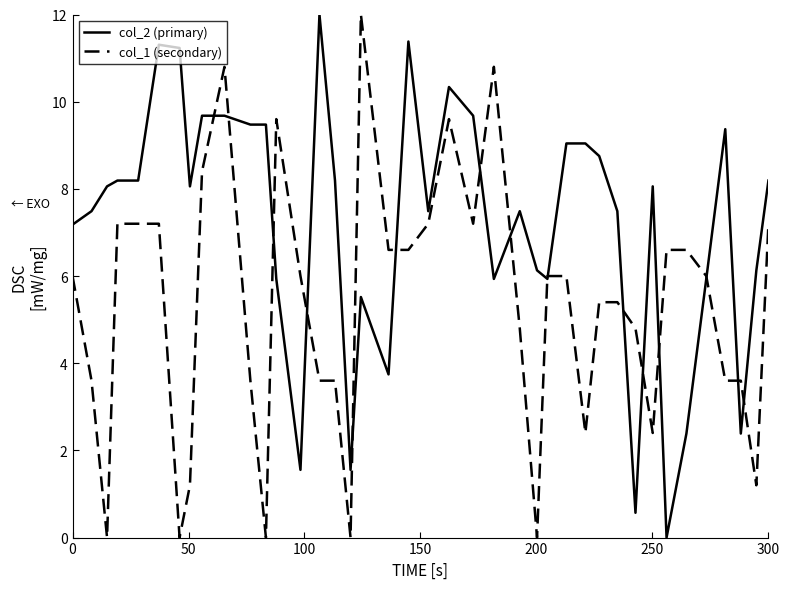

List the series in order of their overall mean, lowest first.

col_1 (secondary), col_2 (primary)